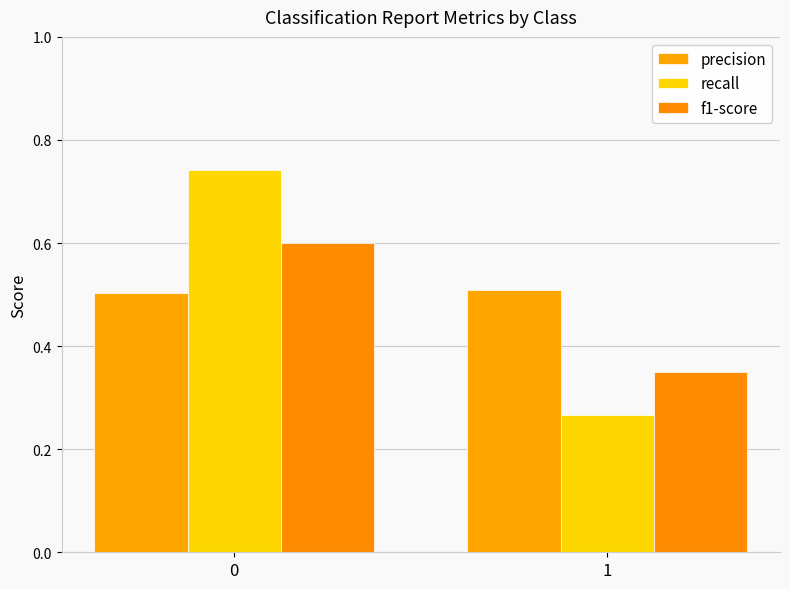

Rank the categories by precision value from lowest to highest.

0, 1